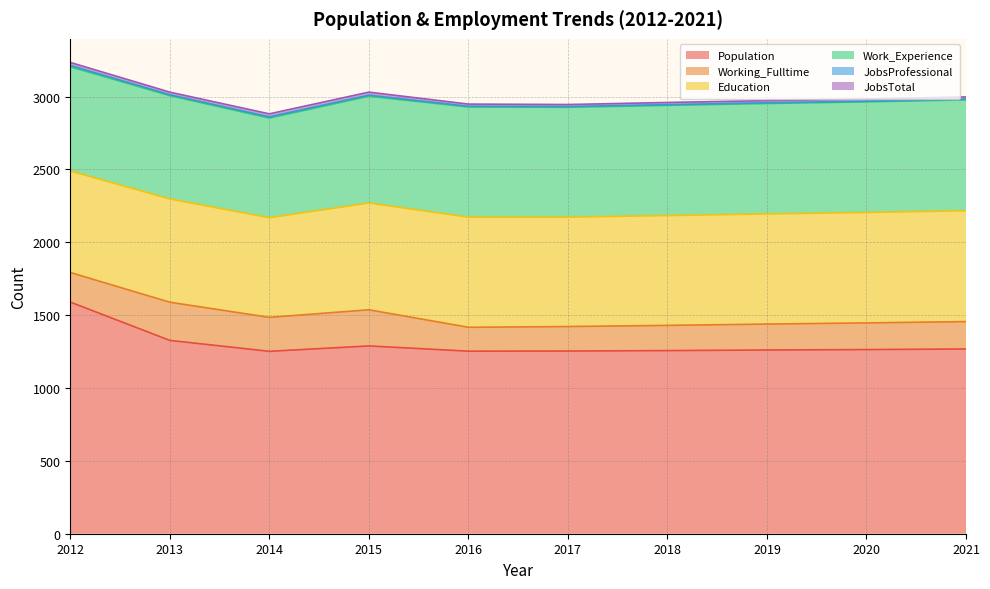

Between 2020 and 2021, which is larger?

2021